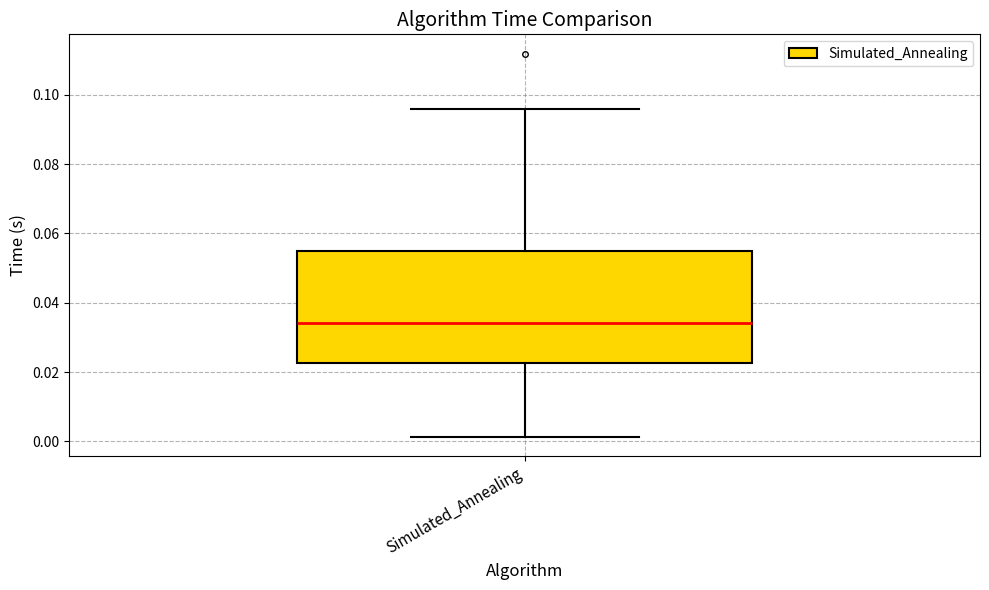

Transcribe this box plot: give where the median line is, the range the box spans, and where the two whiskers end, as read against the y-axis. The values are not printed on the chart, so give them approximately, as read against the axis.

median 0.034, box 0.022 to 0.054, whiskers 0.002 to 0.096